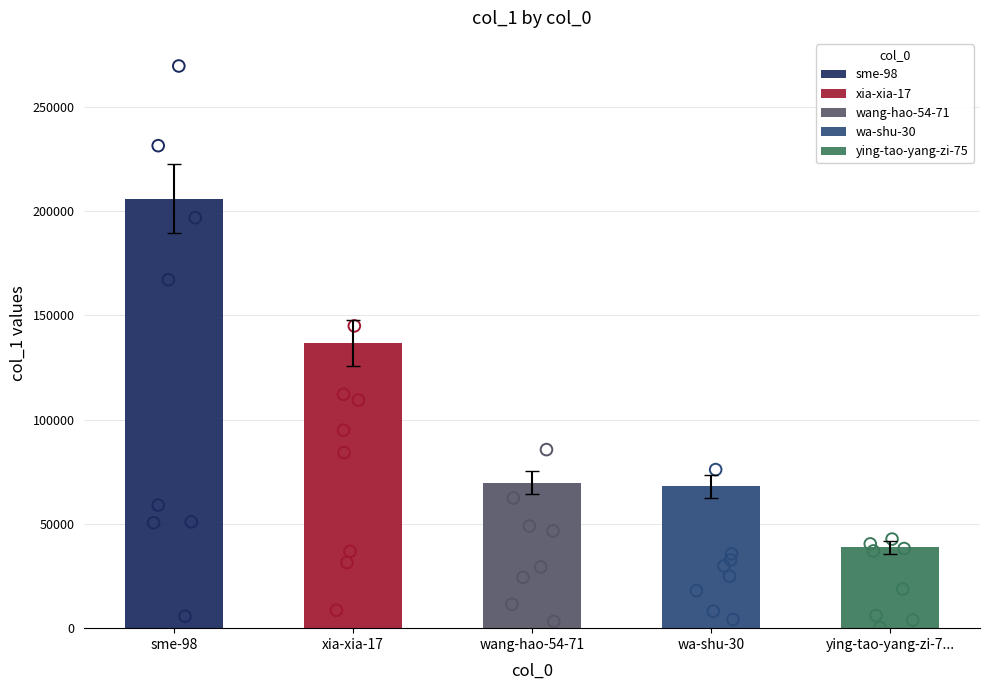

Is the value of wa-shu-30 at wa-shu-30 greater than the value of ying-tao-yang-zi-75 at xia-xia-17?

No